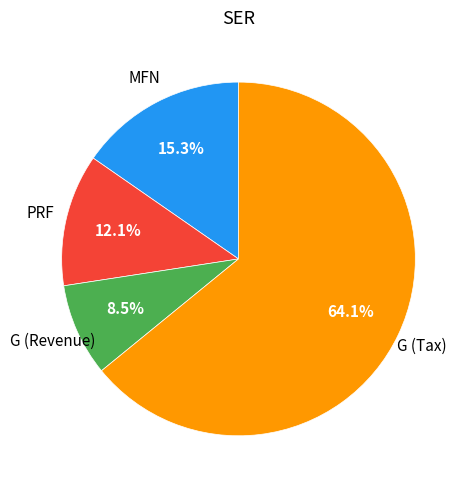

Is there any slice that represents more than half of the pie?

Yes